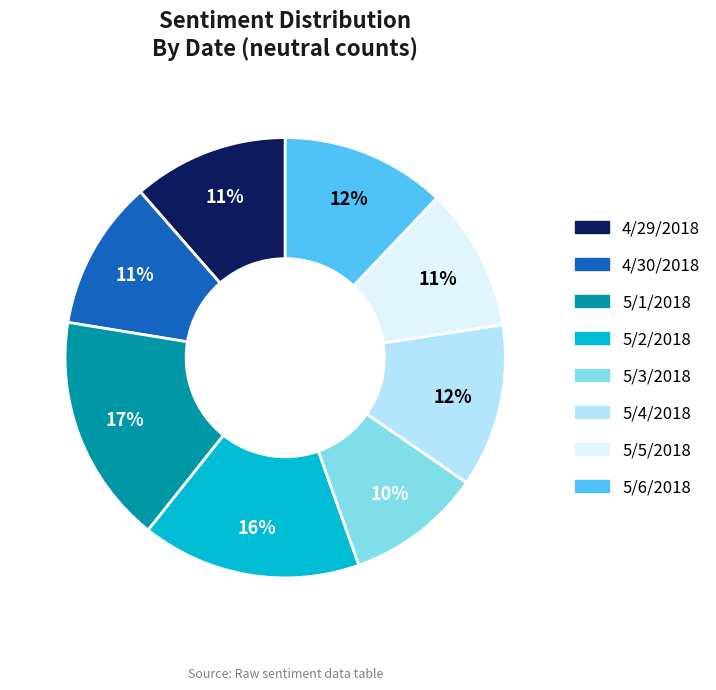

To the nearest percent, what is the average slice percentage?

12%